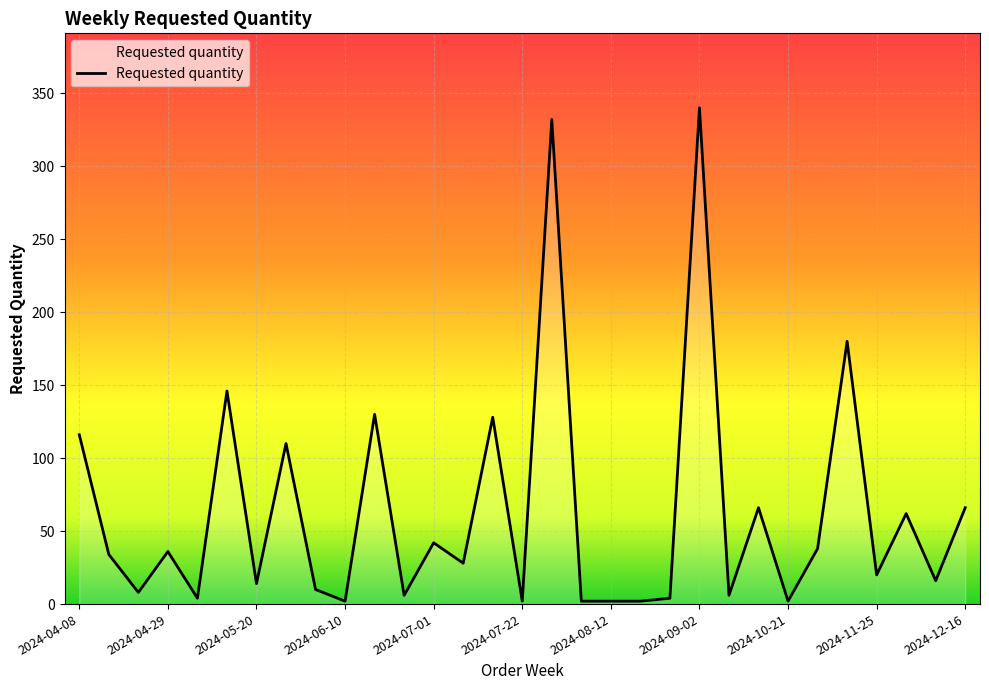

What is the difference between the maximum and minimum values?

338